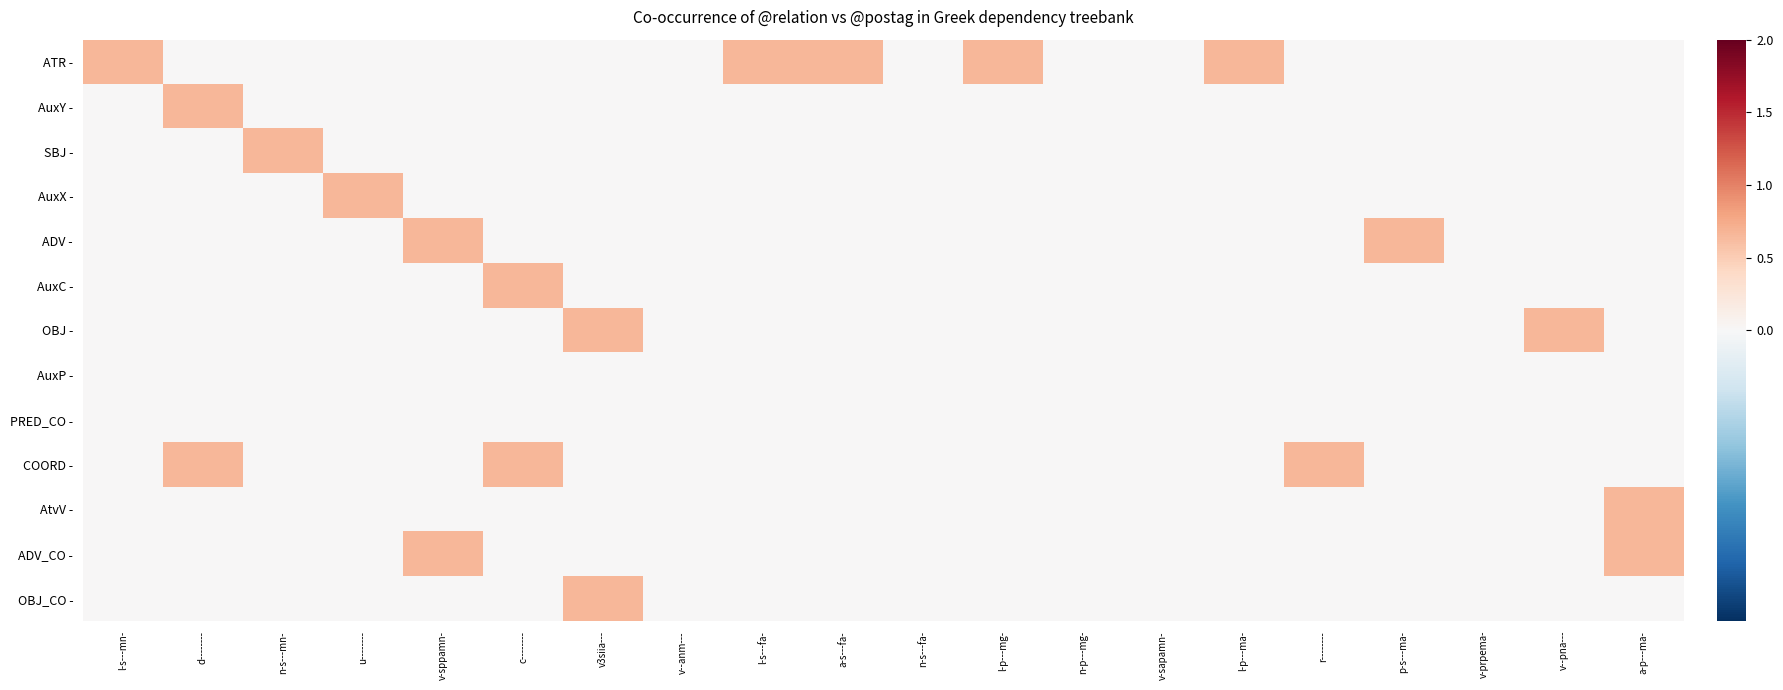

Rank the series at l-s---mn- from highest to lowest value.

ATR -, AuxY -, SBJ -, AuxX -, ADV -, AuxC -, OBJ -, AuxP -, PRED_CO -, COORD -, AtvV -, ADV_CO -, OBJ_CO -